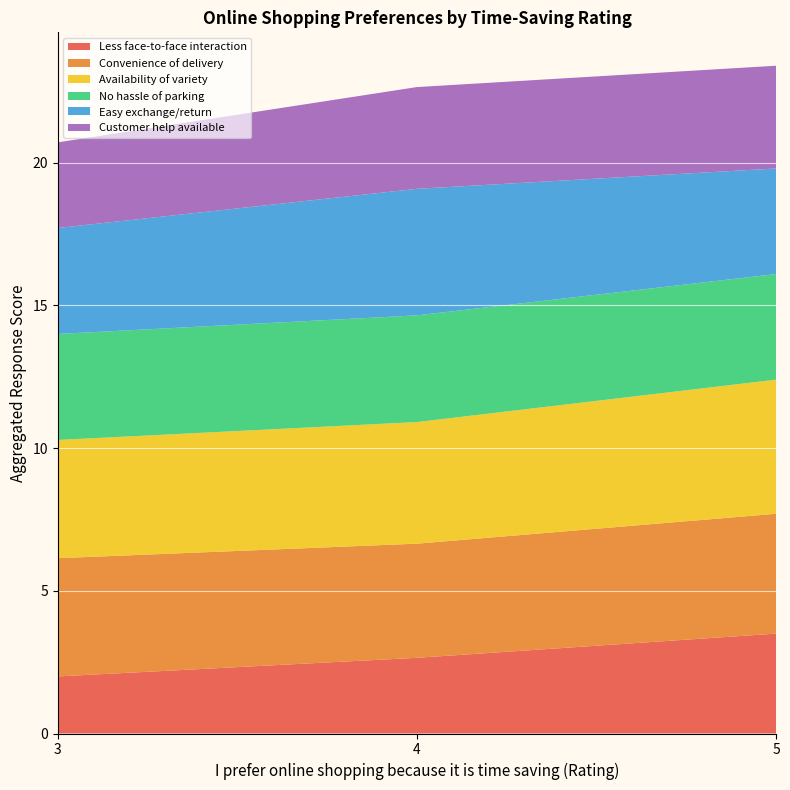

Which category has the lowest value in the Less face-to-face interaction series?

3